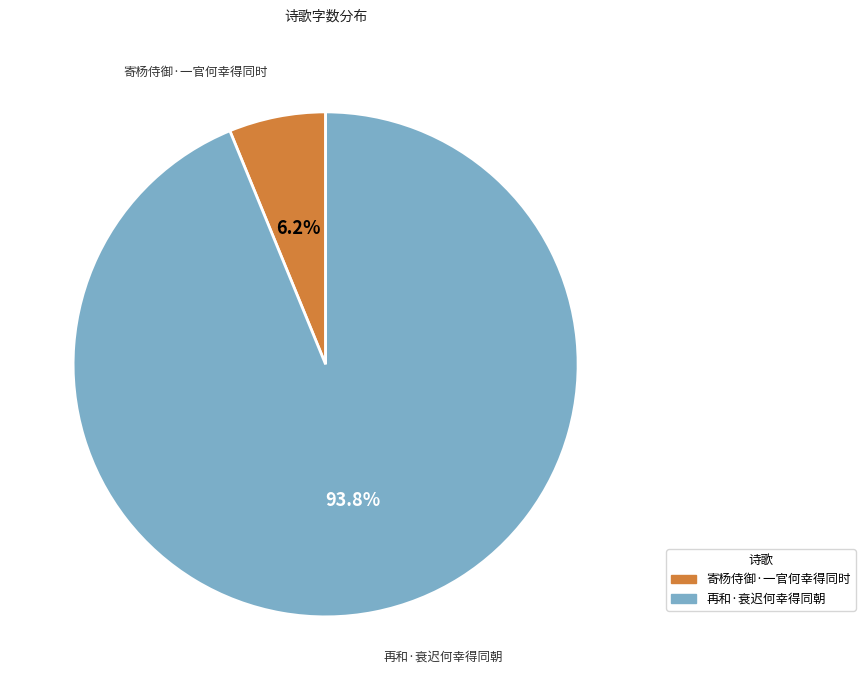

Which category has the smallest portion of the pie?

寄杨侍御·一官何幸得同时